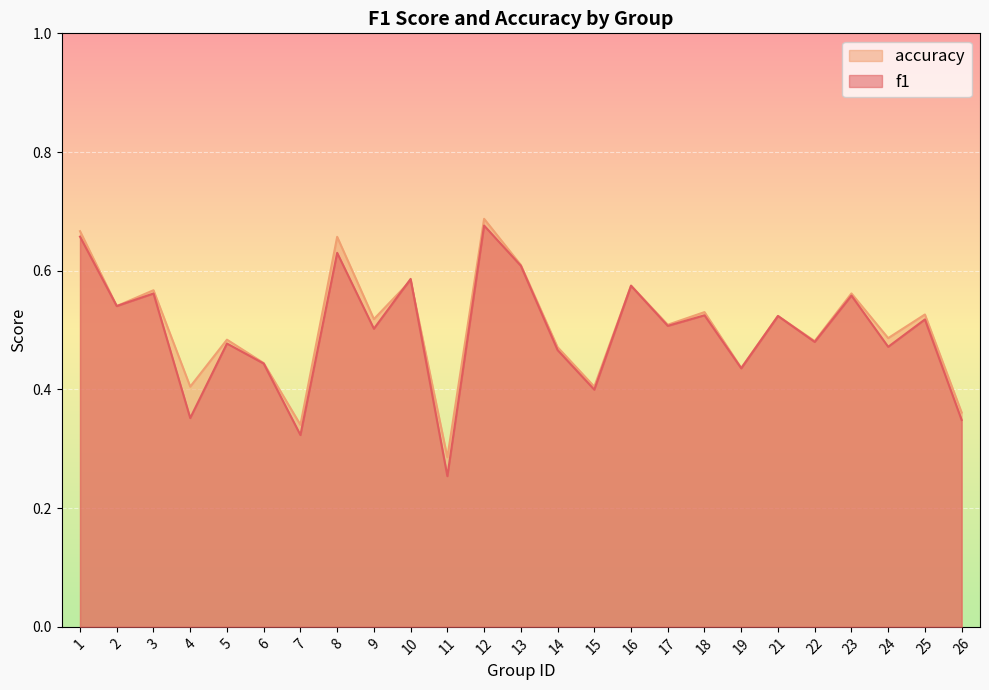

Rank the series by their average value, from highest to lowest.

accuracy, f1